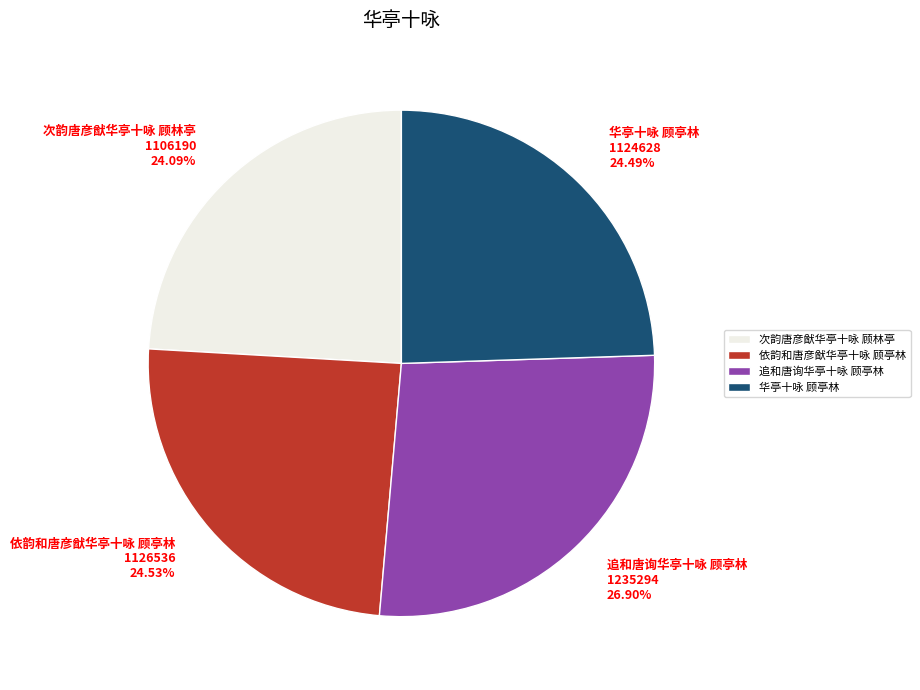

What is the ratio of the value at 追和唐询华亭十咏 顾亭林 1235294 26.90% to the value at 次韵唐彦猷华亭十咏 顾林亭 1106190 24.09%?

1.1